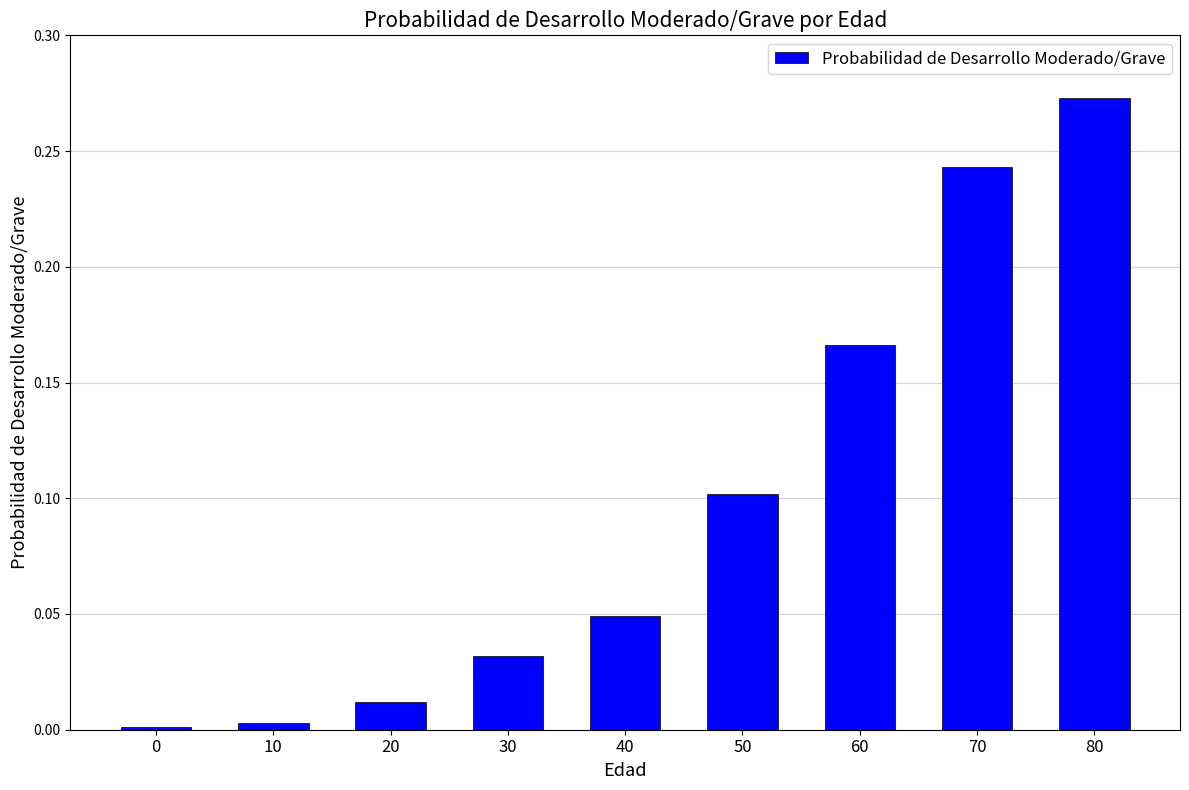

What is the sum of all values?

0.9